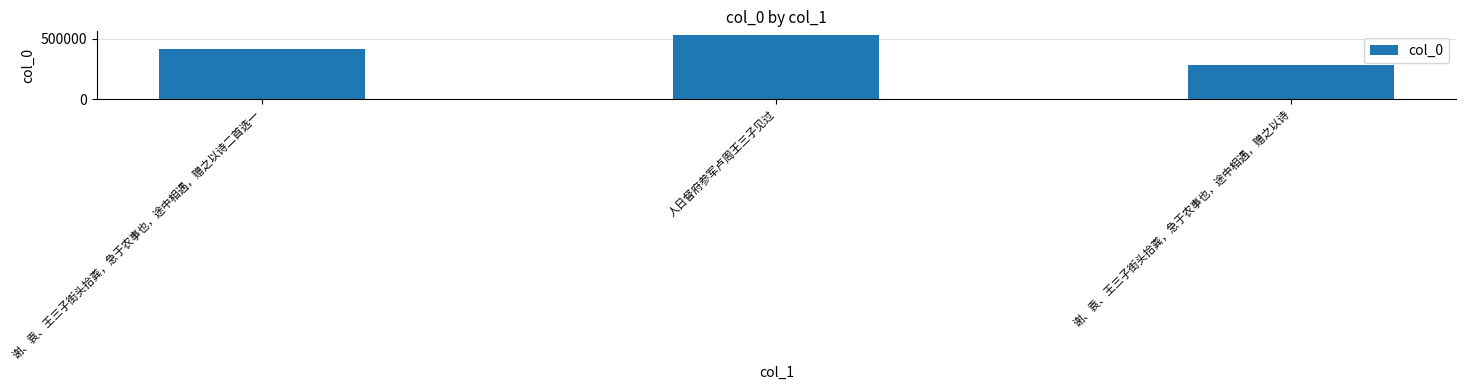

Reading left to right, transcribe all the data shown in this chart.

谢、袁、王三子街头拾粪，急于农事也，途中相遇，赠之以诗二首选一=412246	人日督府参军卢周王三子见过=533932	谢、袁、王三子街头拾粪，急于农事也，途中相遇，赠之以诗=281778